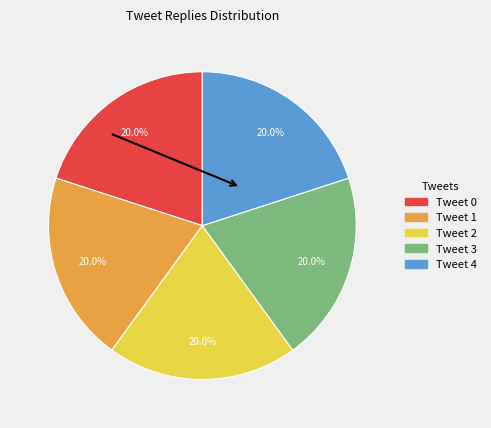

Count the number of slices in the pie.

5